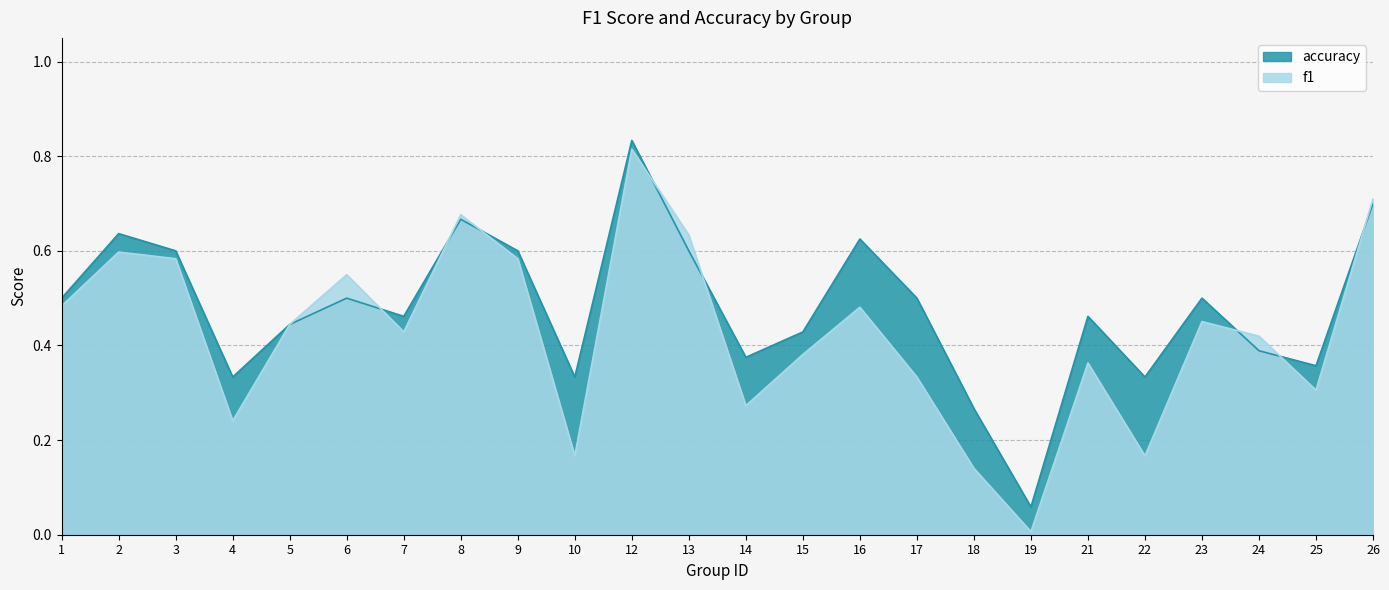

What is the value of the accuracy point at the 4th from the left?

0.3